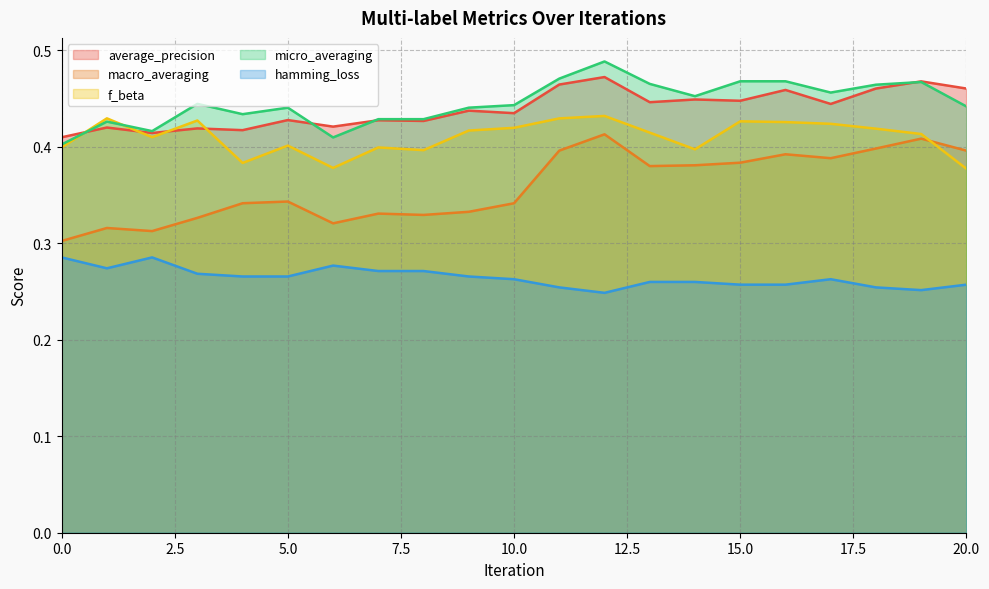

How many times do f_beta and macro_averaging cross each other?

1